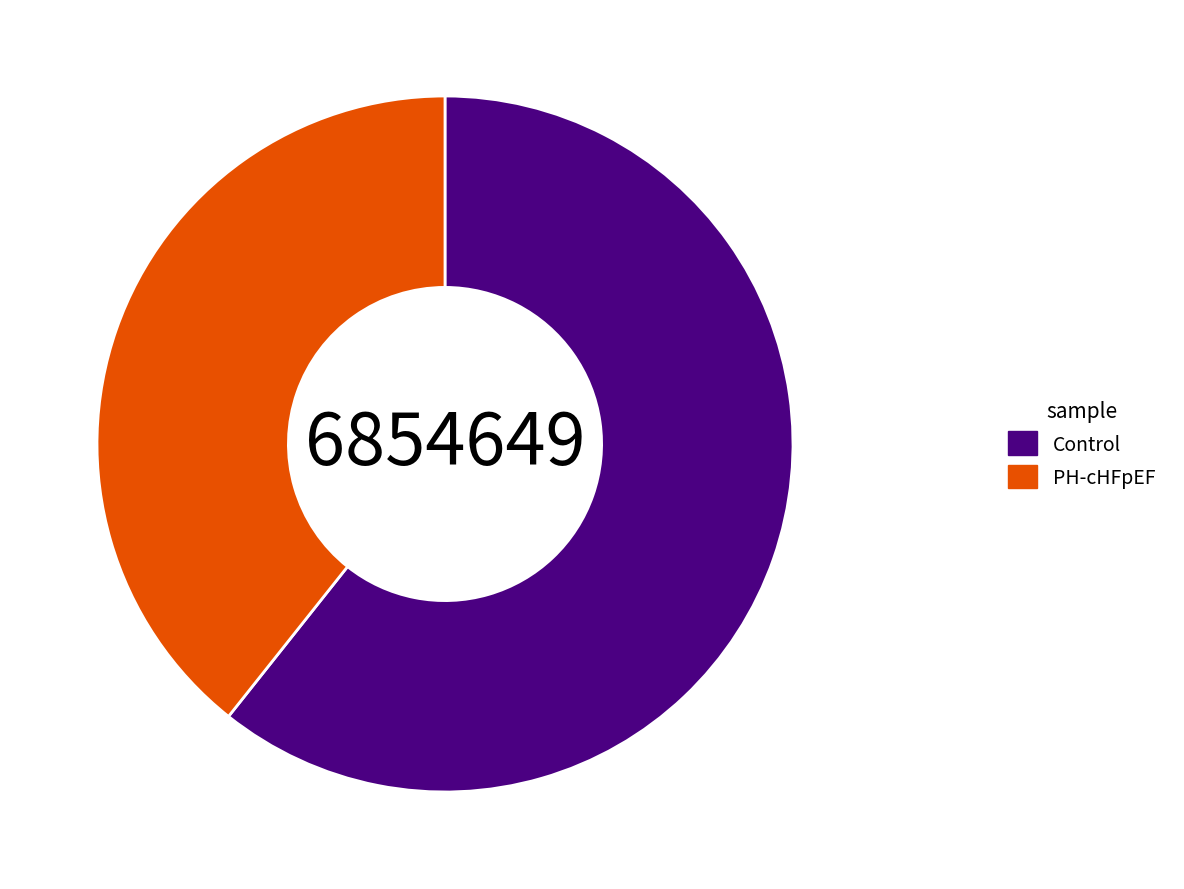

What is the majority slice?

Control